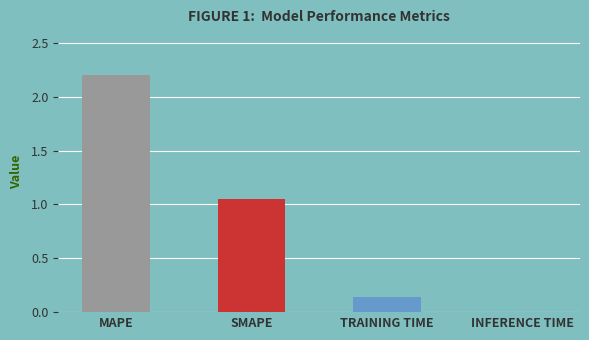

Where does the data first go above 1?

MAPE